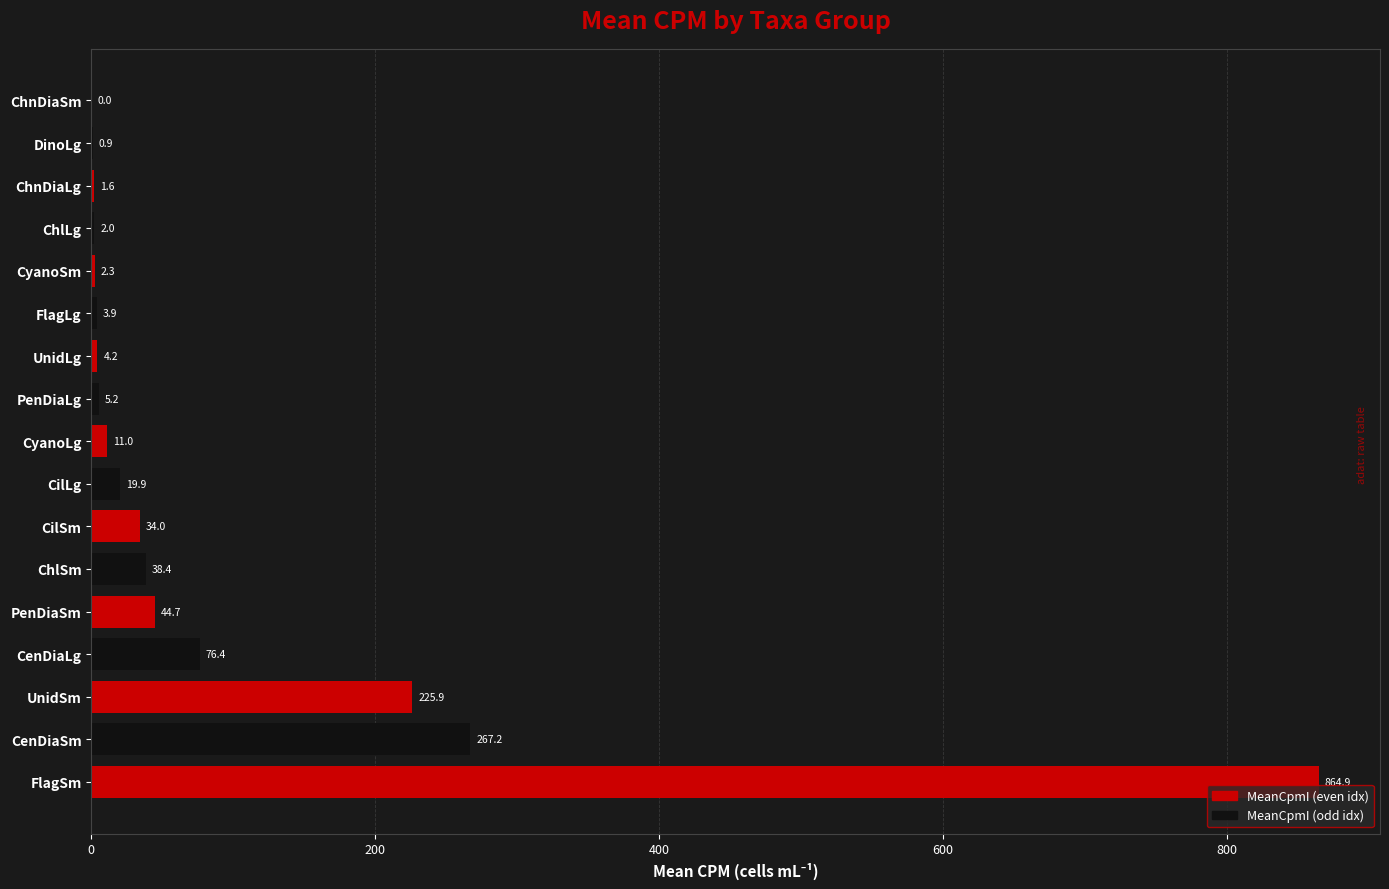

The value at UnidSm is 132.1. True or false?

False